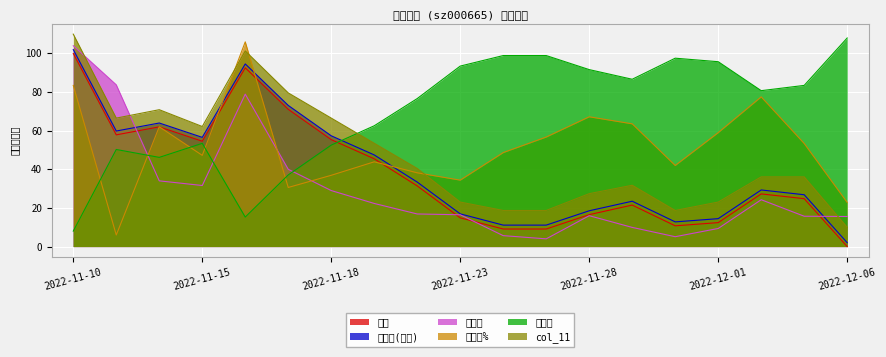

What is the label of the 11th point from the left?

2022-11-24